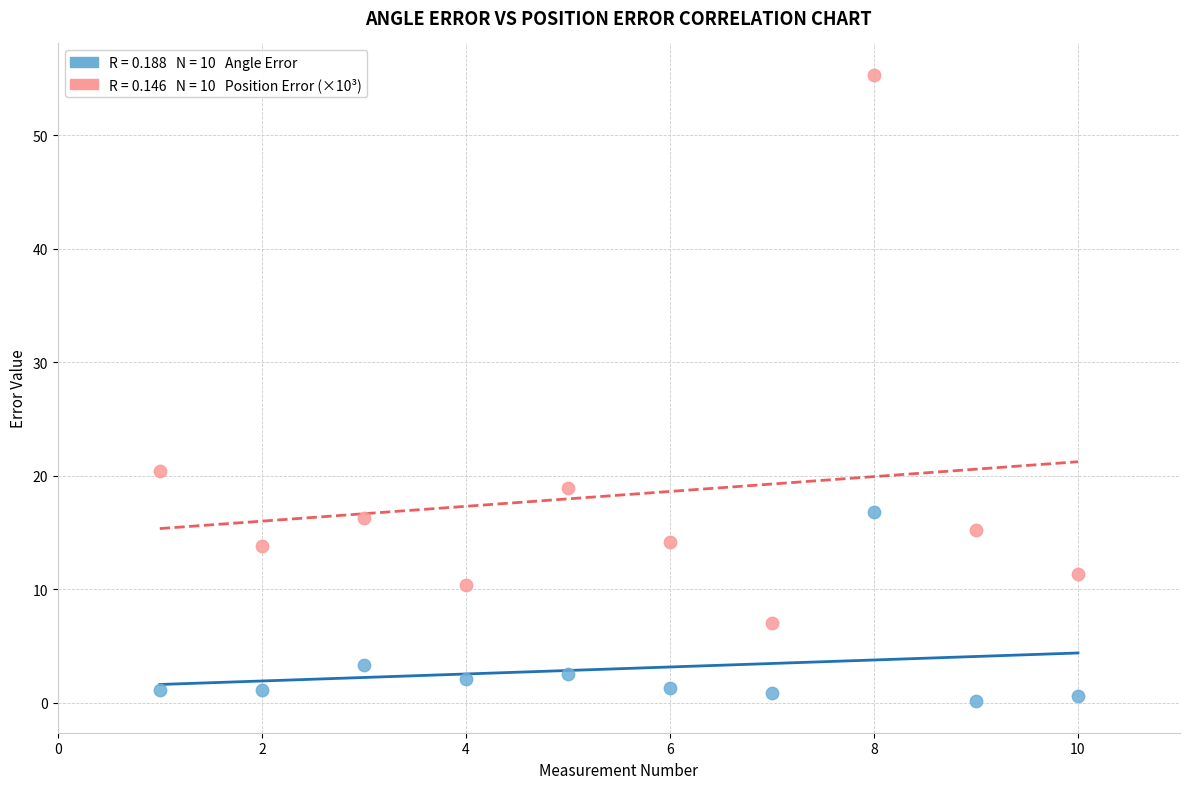

Across all data points, what is the range of X values (max minus min)?

9.0